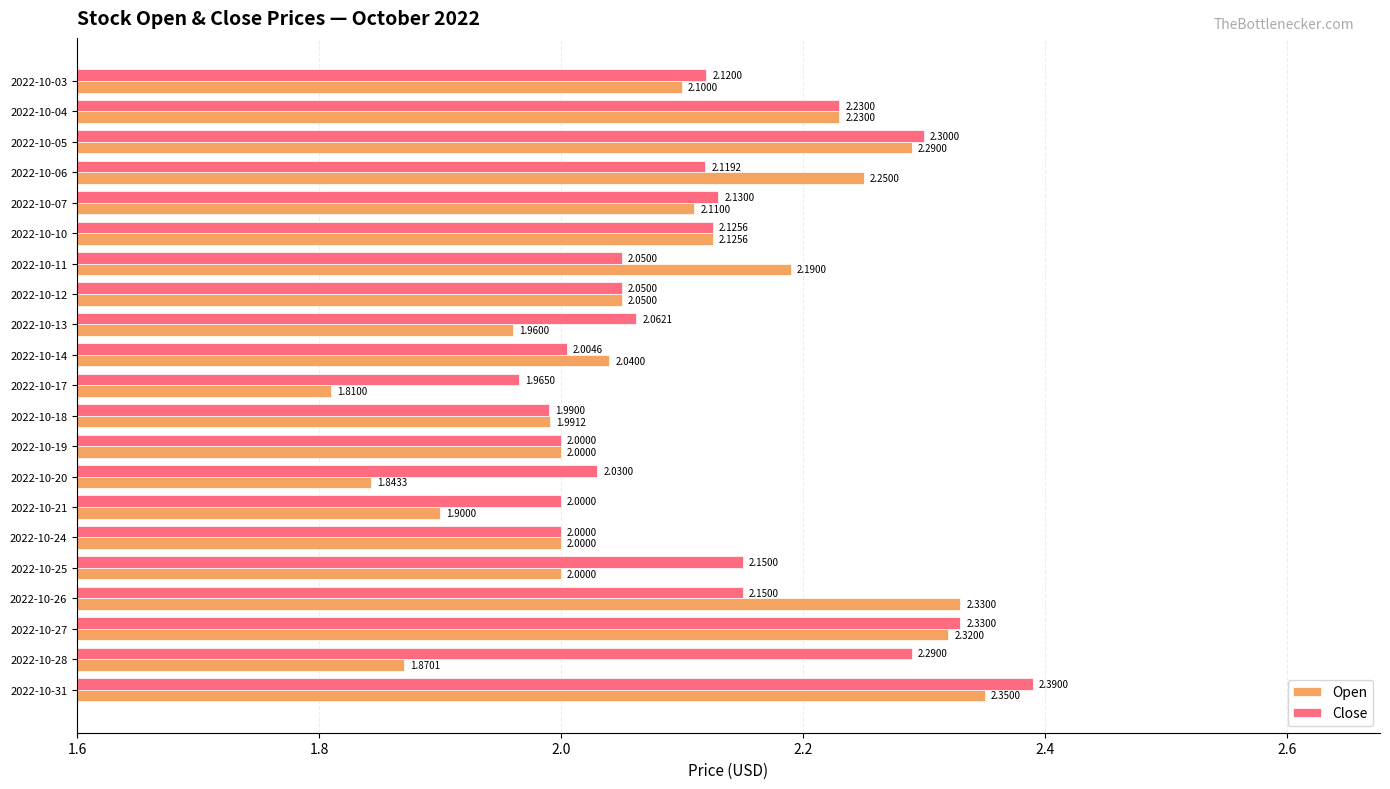

Is the value of Close at 2022-10-18 greater than the value of Open at 2022-10-31?

No